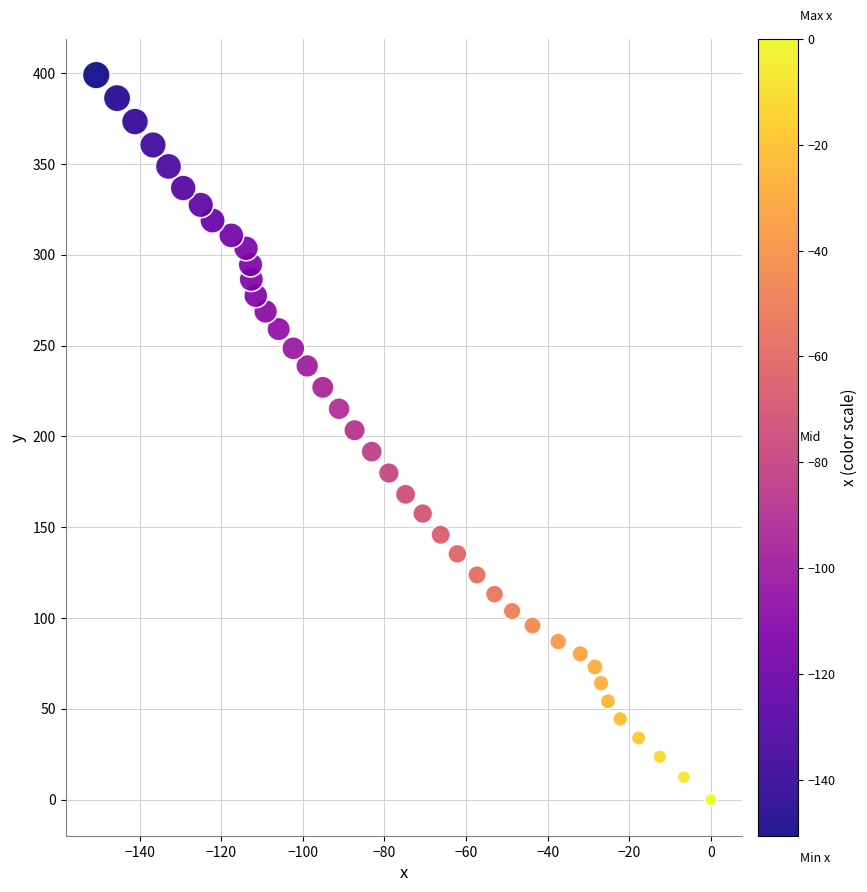

What is the range of Y values (max minus min)?

399.0